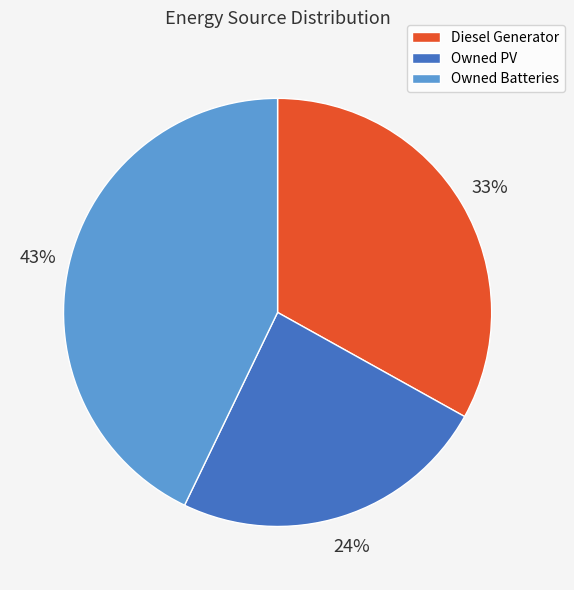

To the nearest percent, what is the difference between the Owned Batteries and Diesel Generator slice percentages?

10%